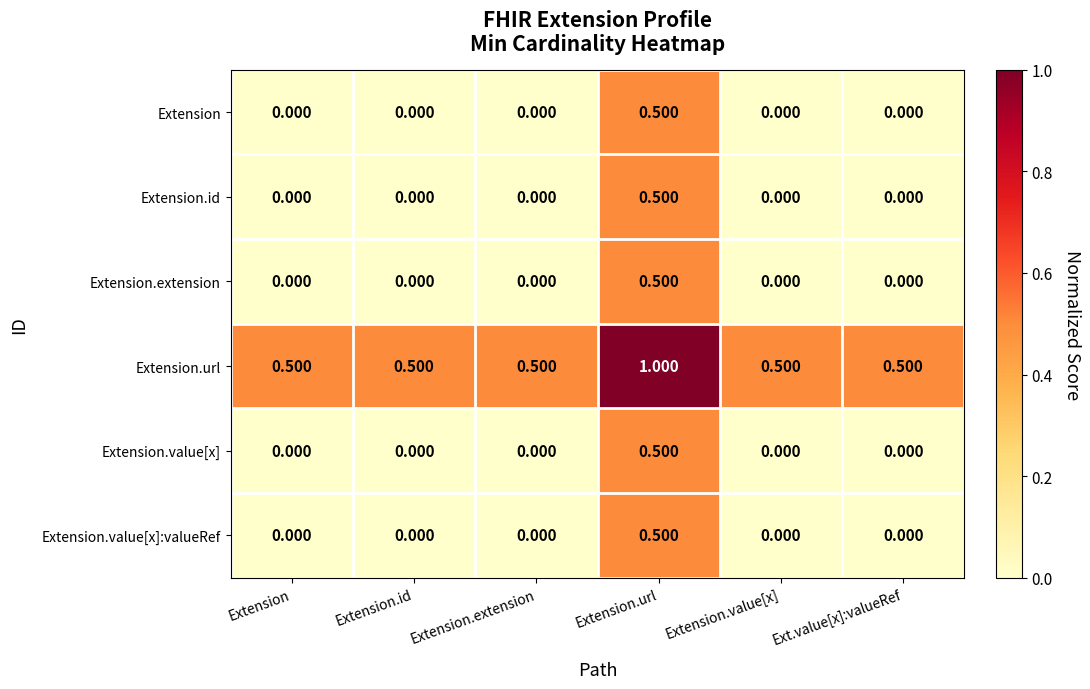

Which series has the largest total across all categories?

Extension.url